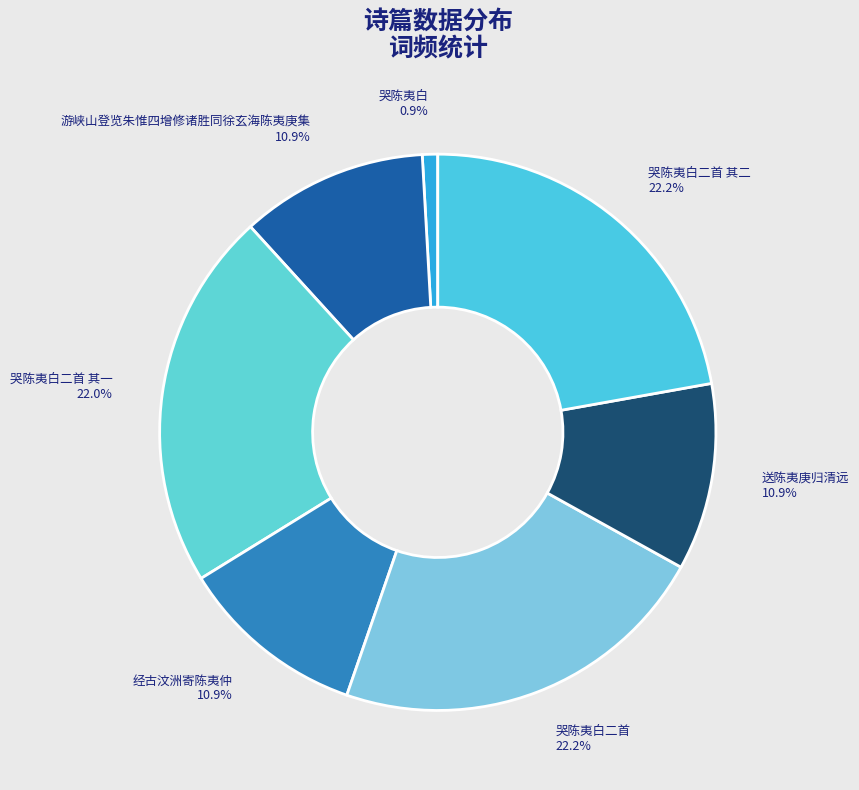

What percentage is the 哭陈夷白二首 slice, to the nearest percent?

22%